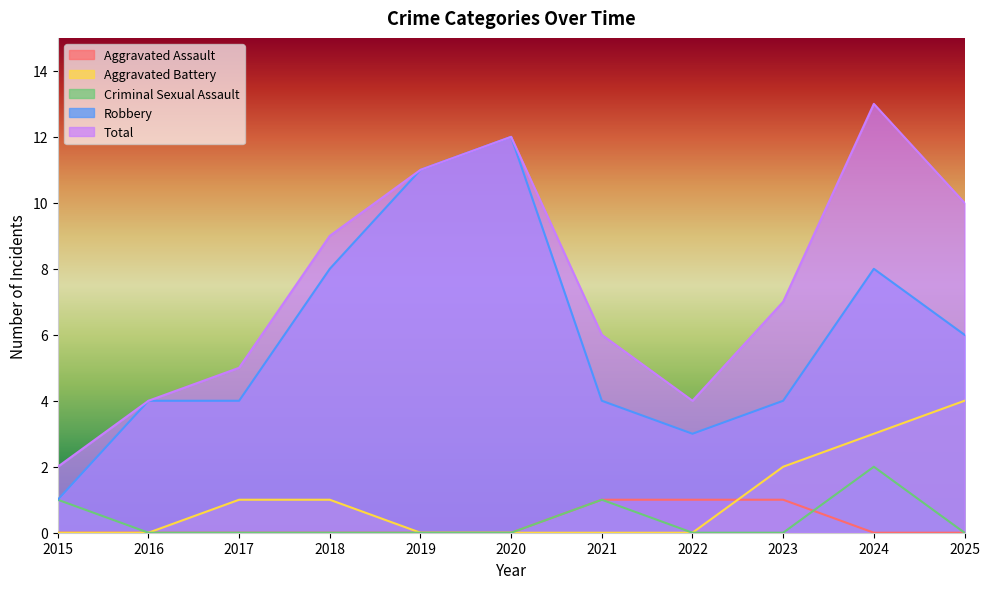

Does the chart have visible grid lines?

No